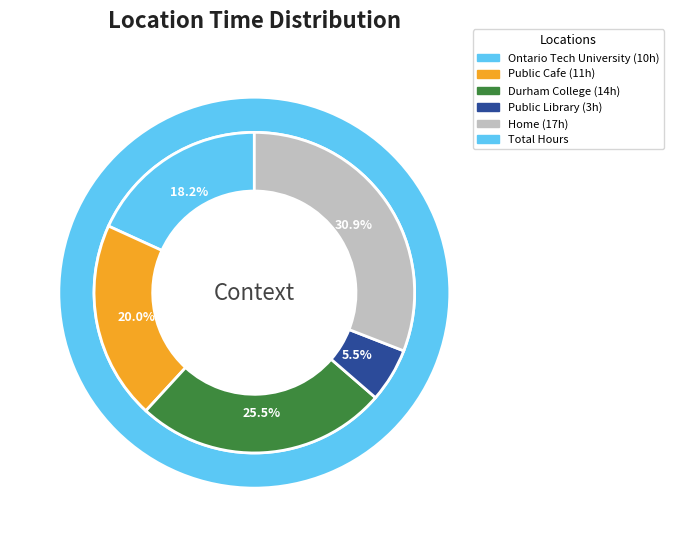

Rank the categories by value from highest to lowest.

Home, Durham College, Public Cafe, Ontario Tech University, Public Library